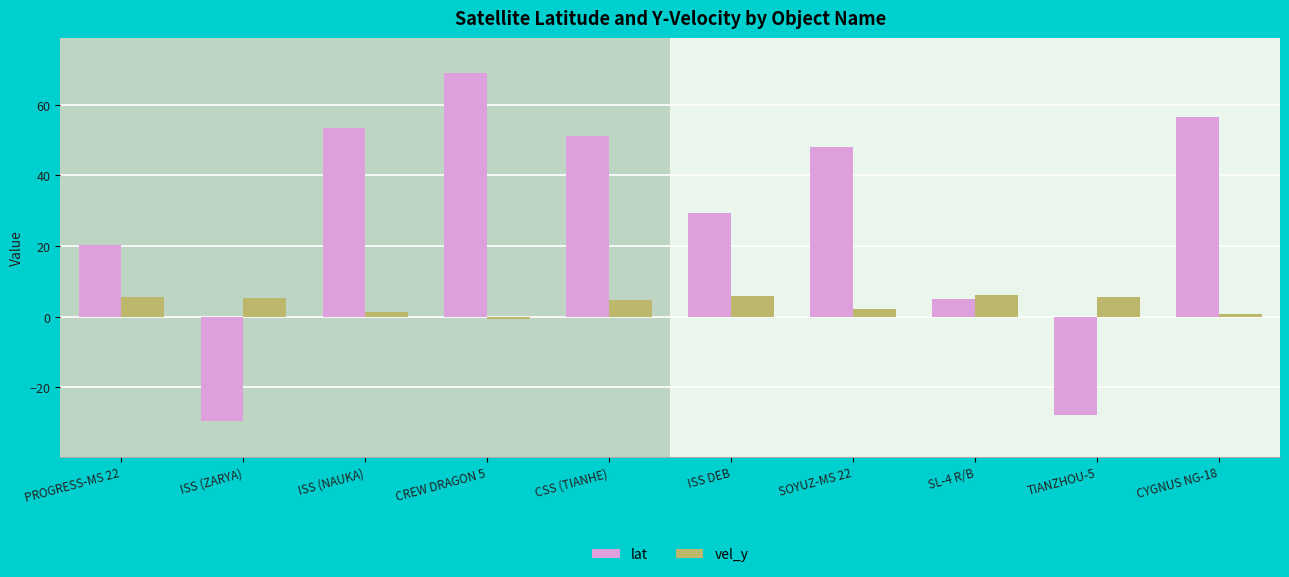

At which category is the sum across all series the highest?

CREW DRAGON 5